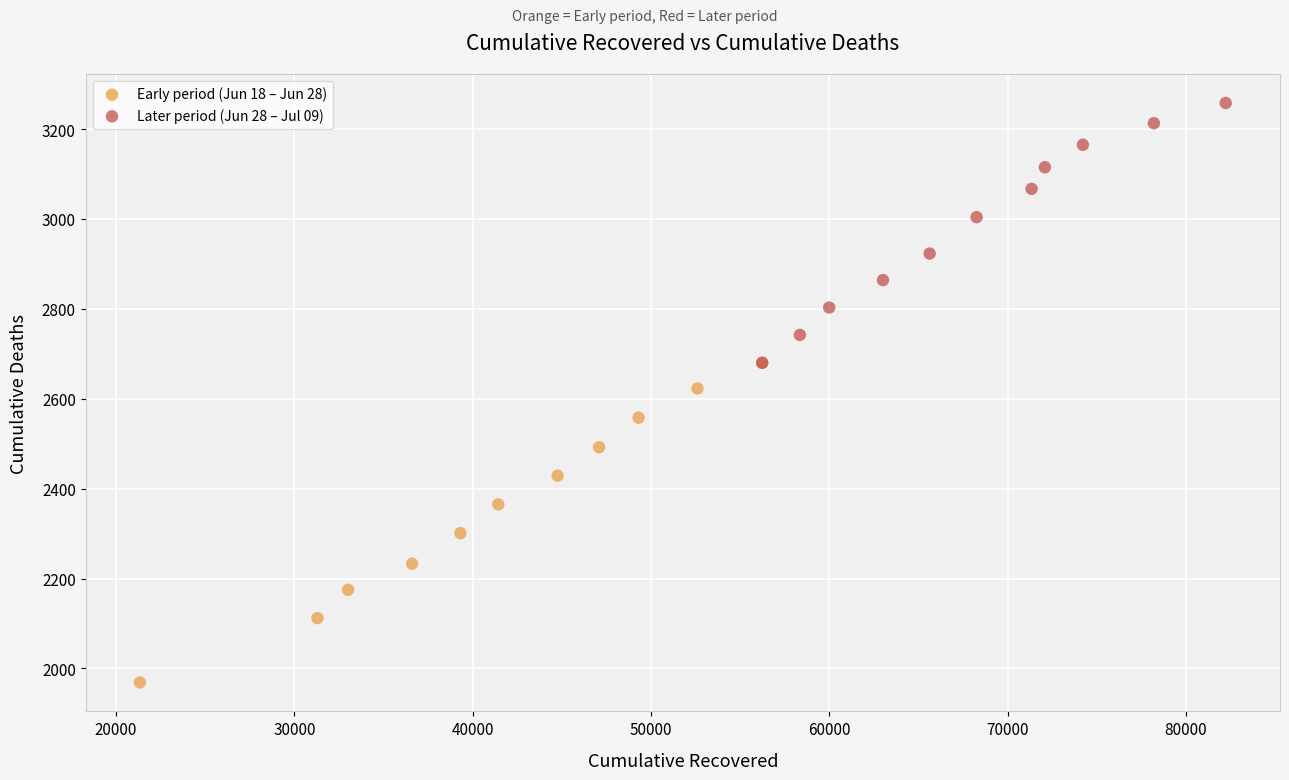

Which series contains the highest Y value?

Later period (Jun 28 – Jul 09)